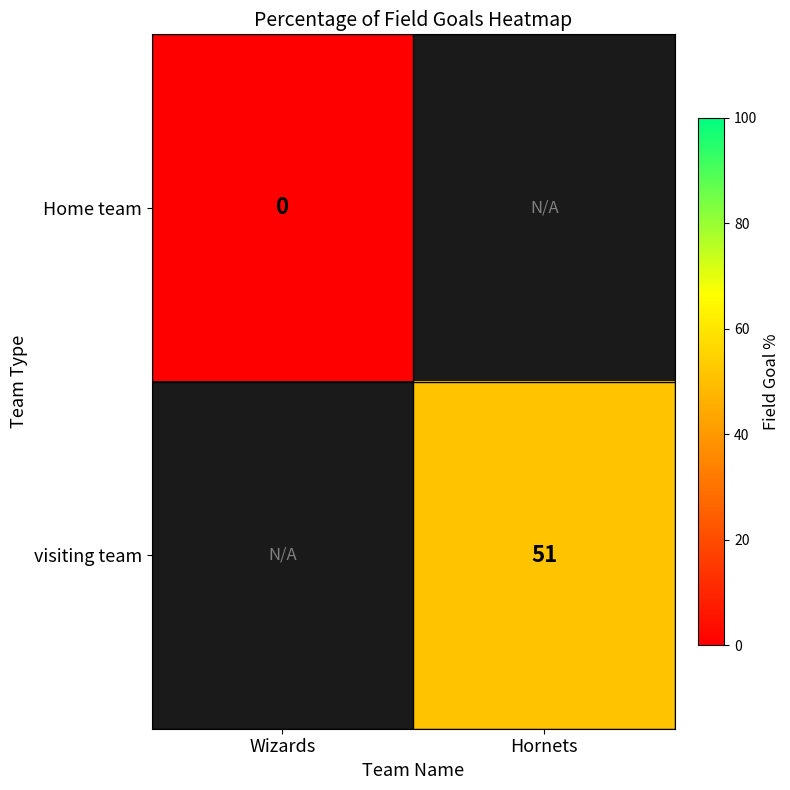

The value of visiting team at Hornets is 51. True or false?

True